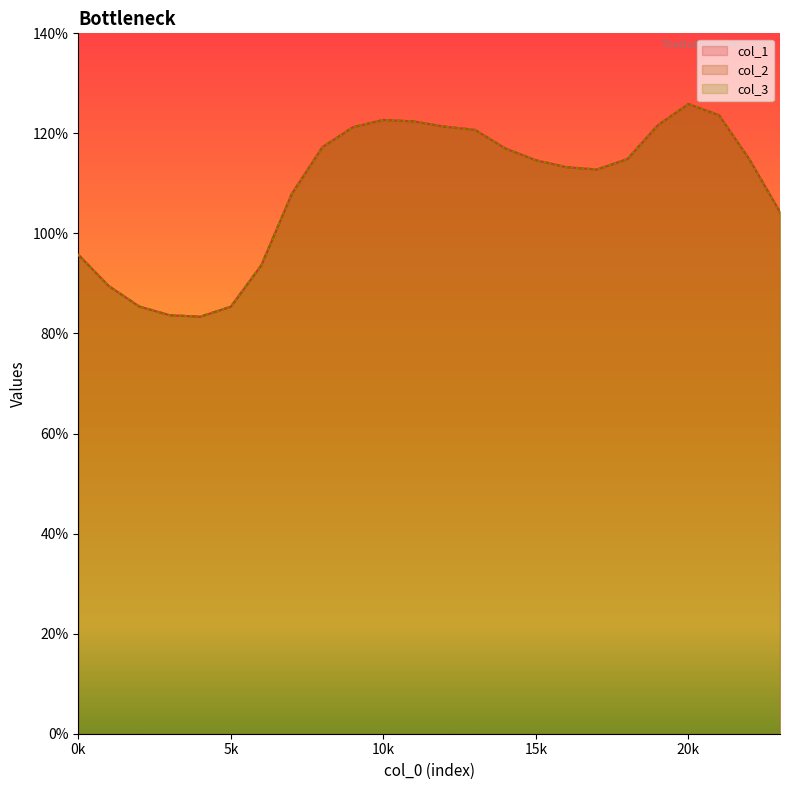

At which label is col_2 closest to 104?

23